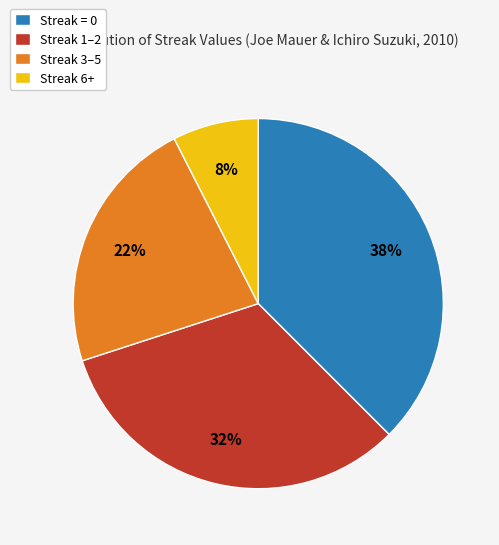

How many segments does this pie chart have?

4